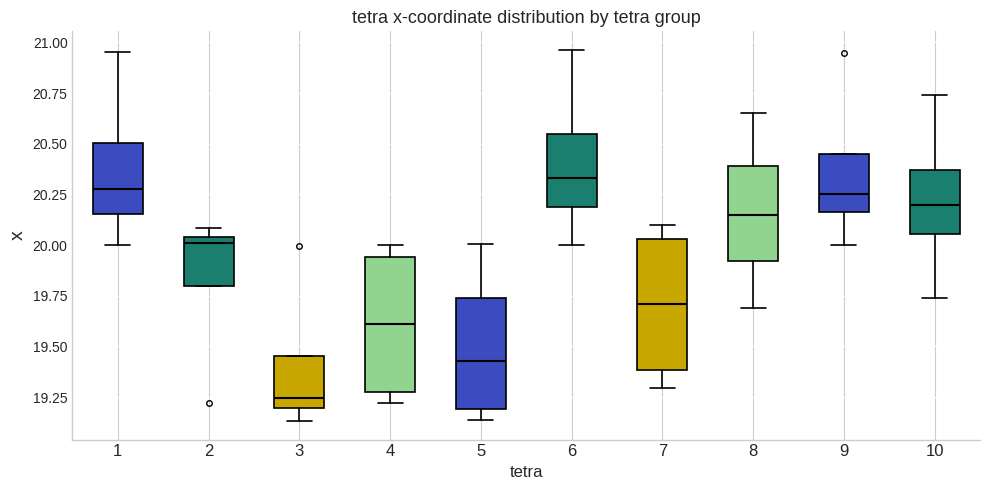

Reading left to right, transcribe this box plot: for each box, give where its median line is, the range the box spans, and where its two whiskers end, as read against the y-axis. The values are not printed on the chart, so give them approximately, as read against the axis.

1: median 20.30, box 20.15 to 20.50, whiskers 20.00 to 20.95
2: median 20.00, box 19.80 to 20.05, whiskers 19.80 to 20.10
3: median 19.25, box 19.20 to 19.45, whiskers 19.15 to 19.45
4: median 19.60, box 19.30 to 19.95, whiskers 19.20 to 20.00
5: median 19.45, box 19.20 to 19.75, whiskers 19.15 to 20.00
6: median 20.35, box 20.20 to 20.55, whiskers 20.00 to 20.95
7: median 19.70, box 19.40 to 20.05, whiskers 19.30 to 20.10
8: median 20.15, box 19.90 to 20.40, whiskers 19.70 to 20.65
9: median 20.25, box 20.15 to 20.45, whiskers 20.00 to 20.45
10: median 20.20, box 20.05 to 20.35, whiskers 19.75 to 20.75